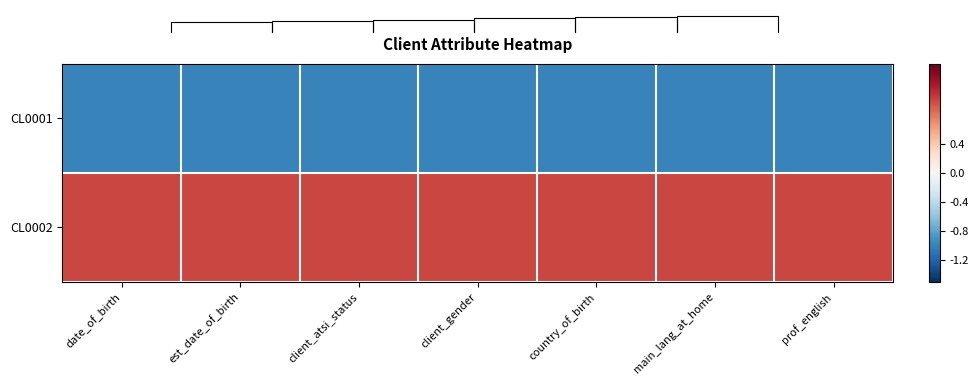

What is the maximum value for CL0002?

1